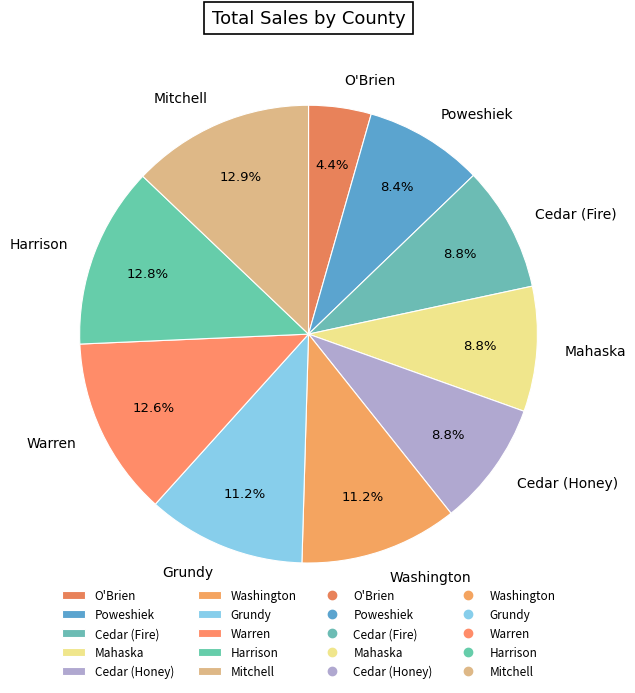

How many segments does this pie chart have?

10